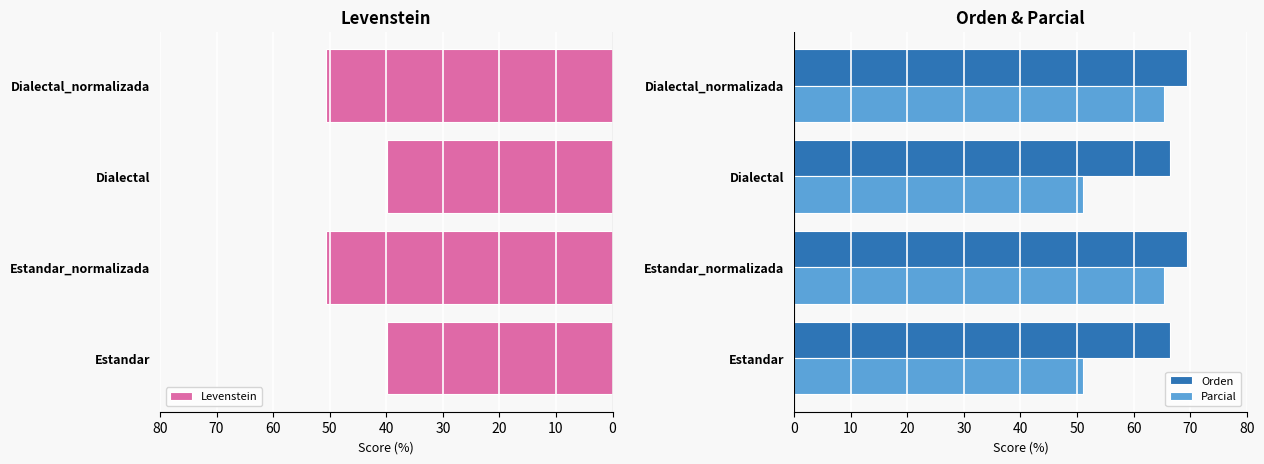

What is the lowest value of the Orden series?

66.4